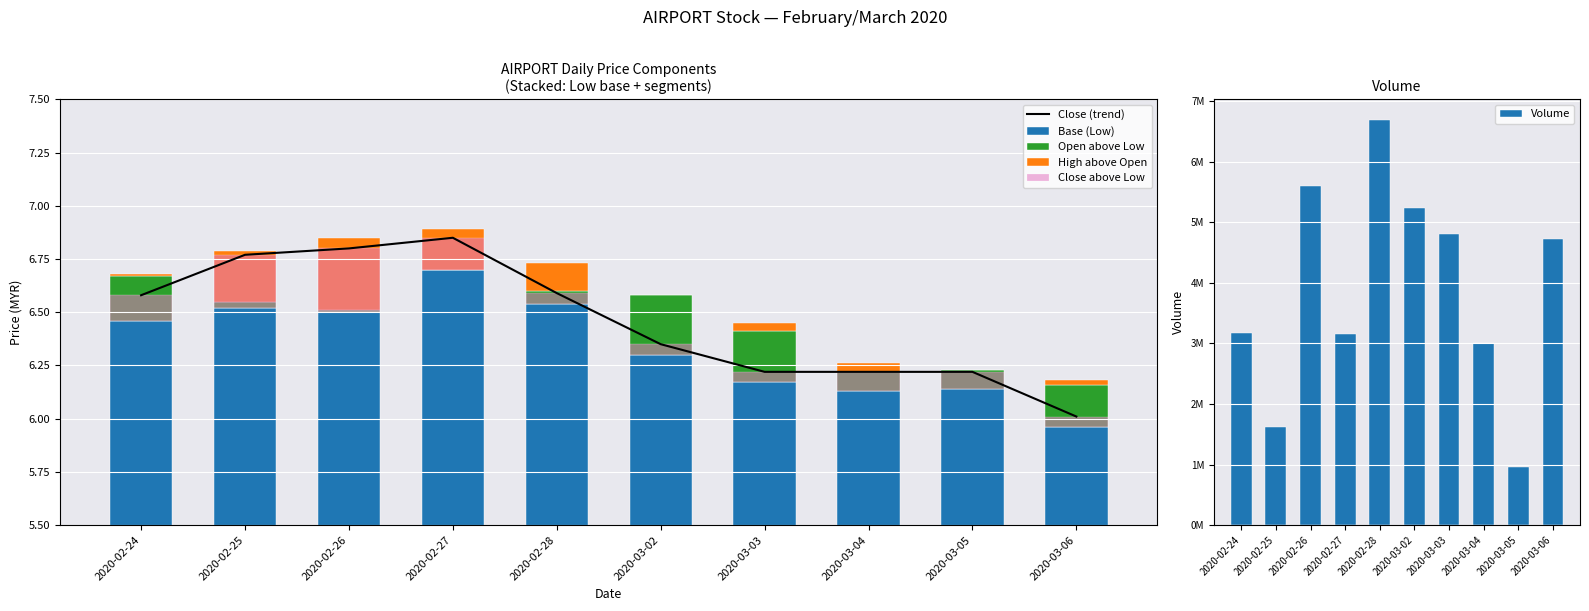

What is the sum of all Close above Low values?

1.2